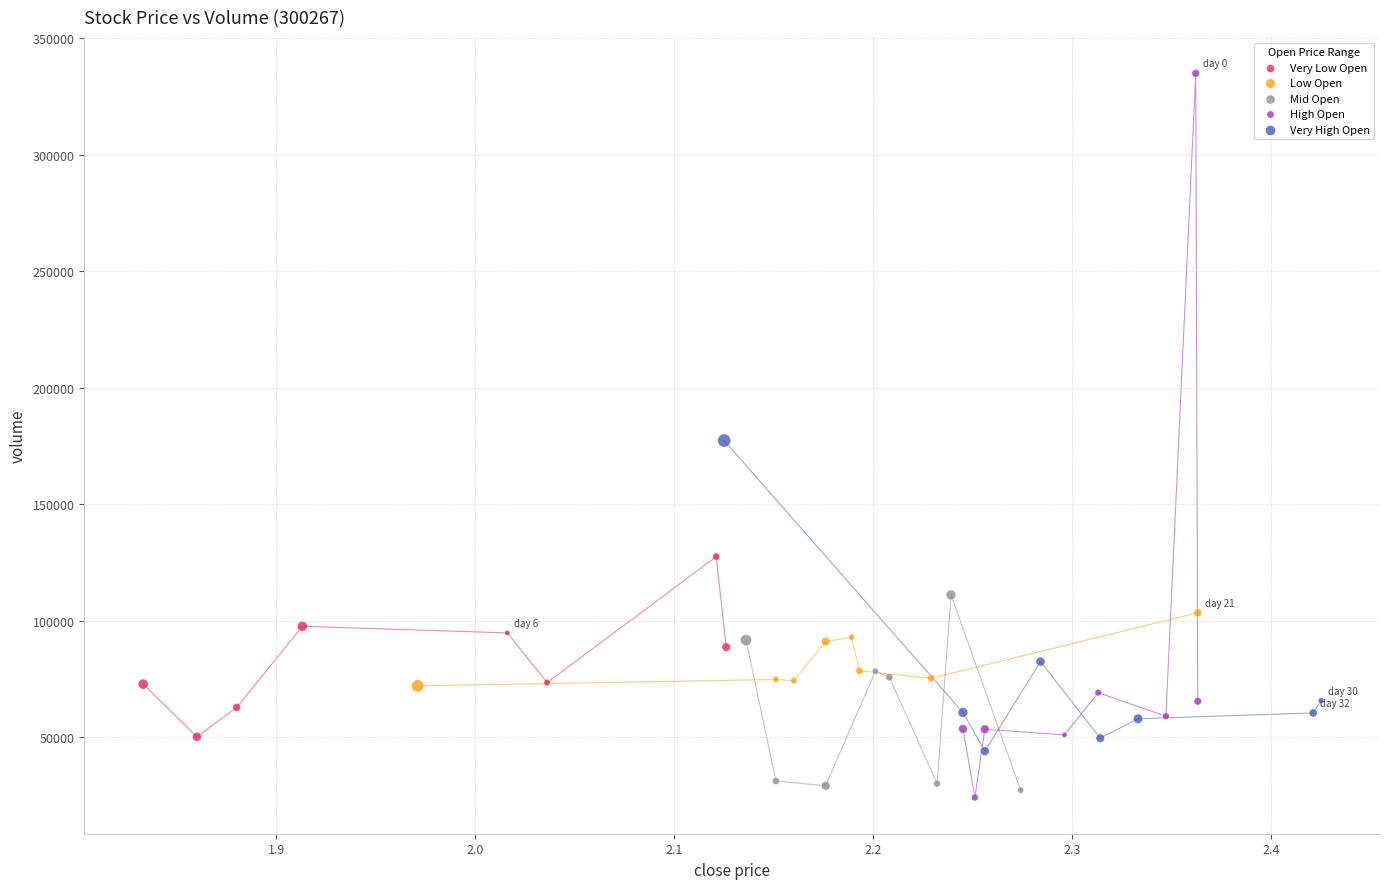

Which series contains the highest Y value?

High Open